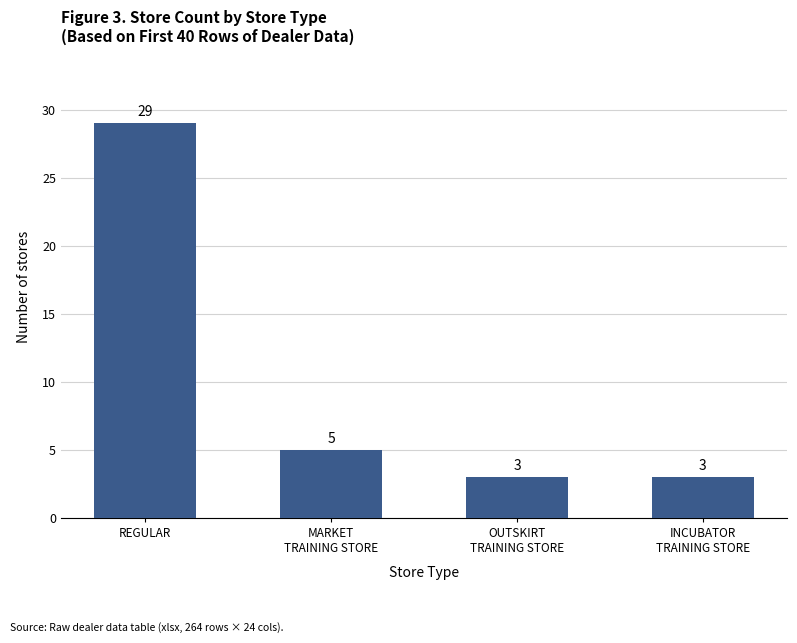

True or false: the data shows 3 at INCUBATOR
TRAINING STORE.

True